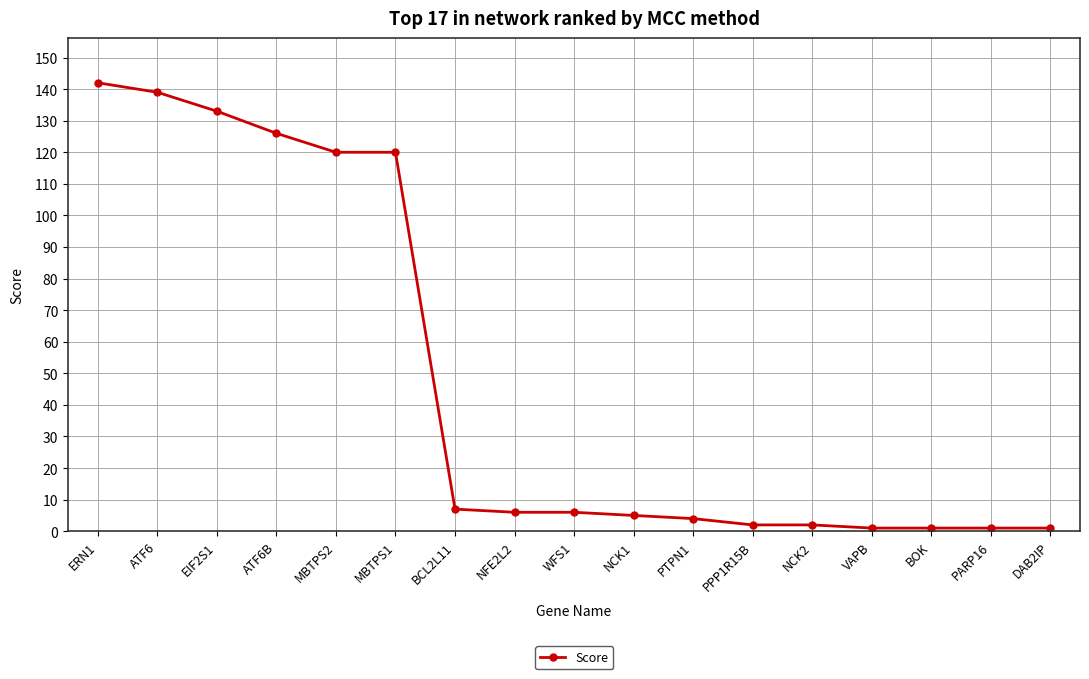

At which label does the data first exceed 6?

ERN1